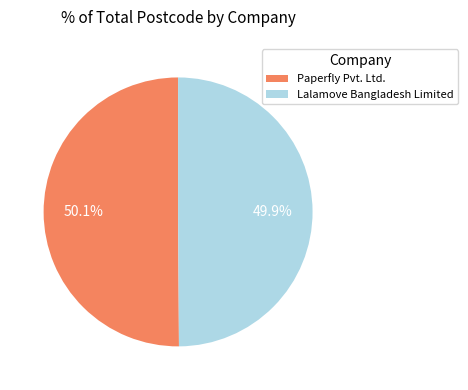

What percentage do Lalamove Bangladesh Limited and Paperfly Pvt. Ltd. together represent?

100.0%